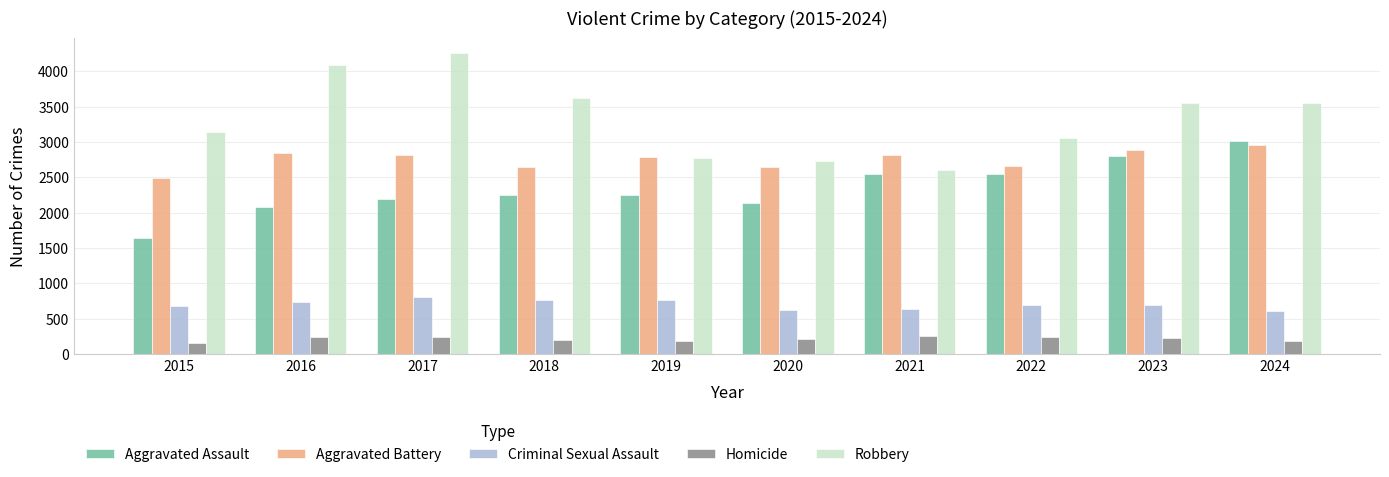

At 2018, list the series in order from smallest to largest.

Homicide, Criminal Sexual Assault, Aggravated Assault, Aggravated Battery, Robbery